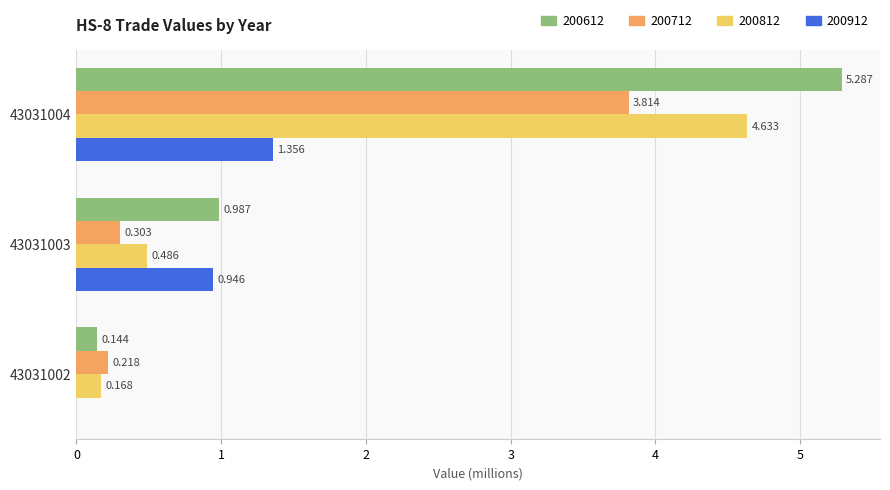

Where is 200812 nearest to the value 2?

43031003